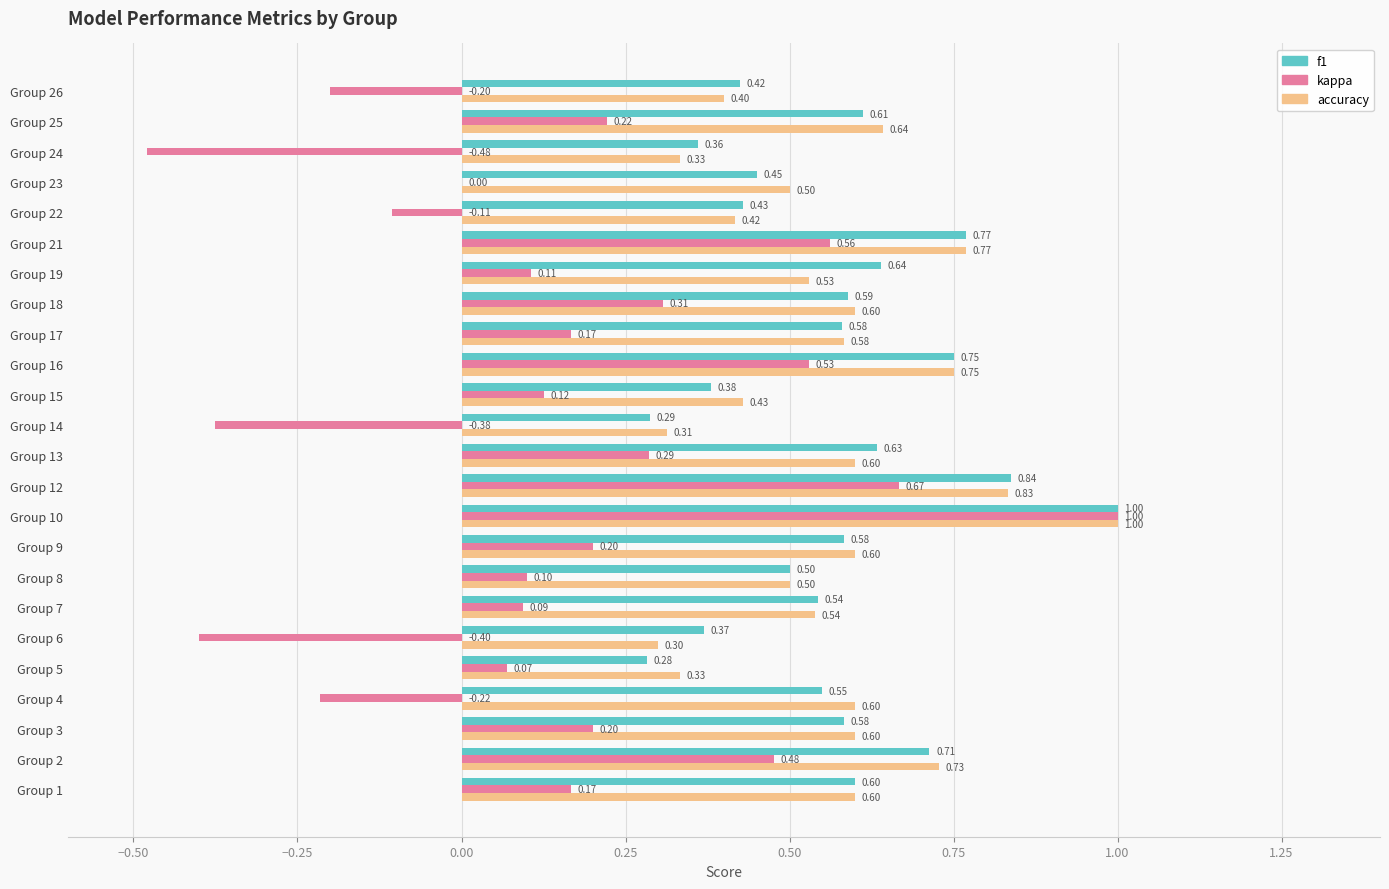

Which series changed the most between Group 4 and Group 15?

kappa